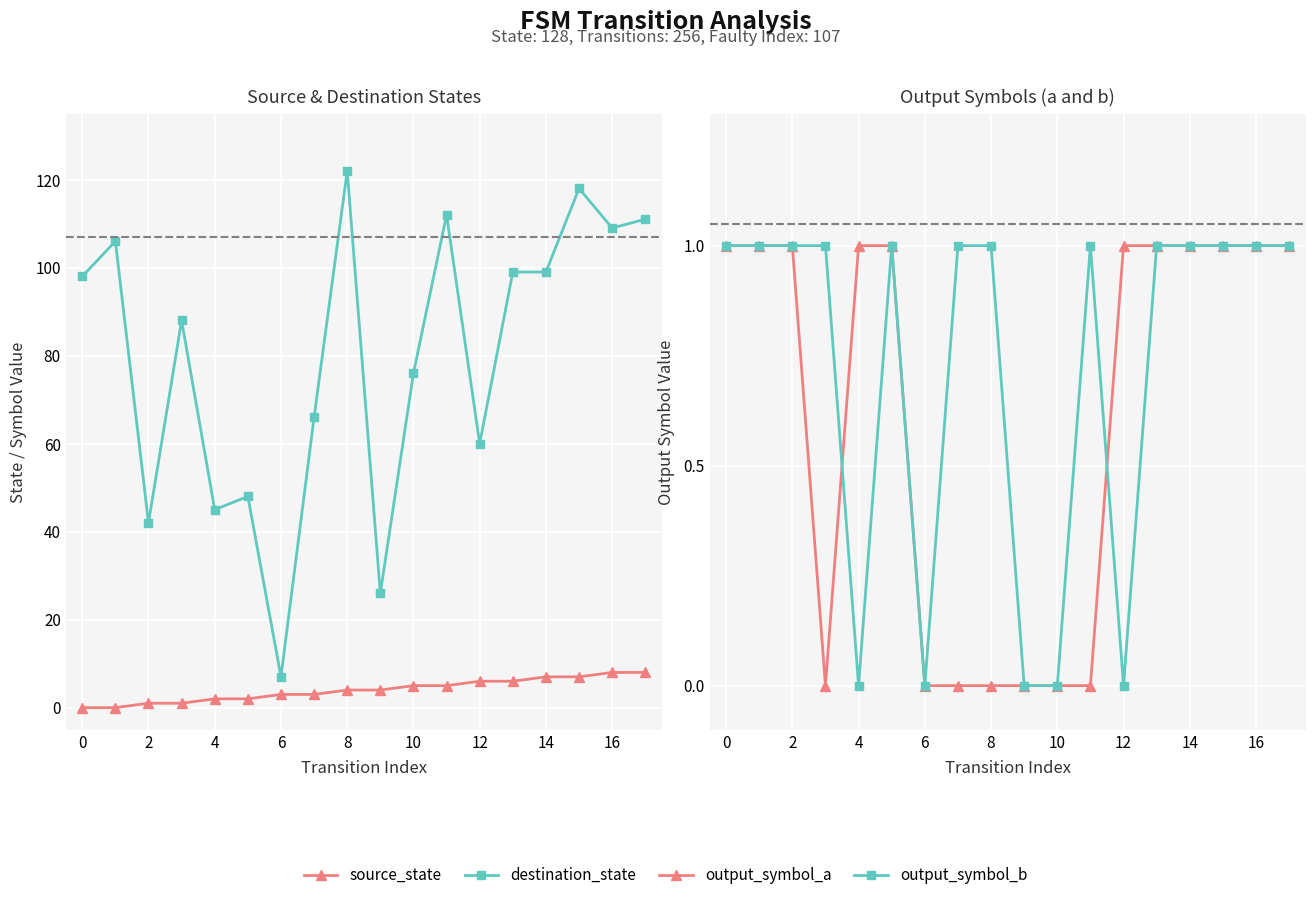

True or false: destination_state and source_state cross at least once.

False